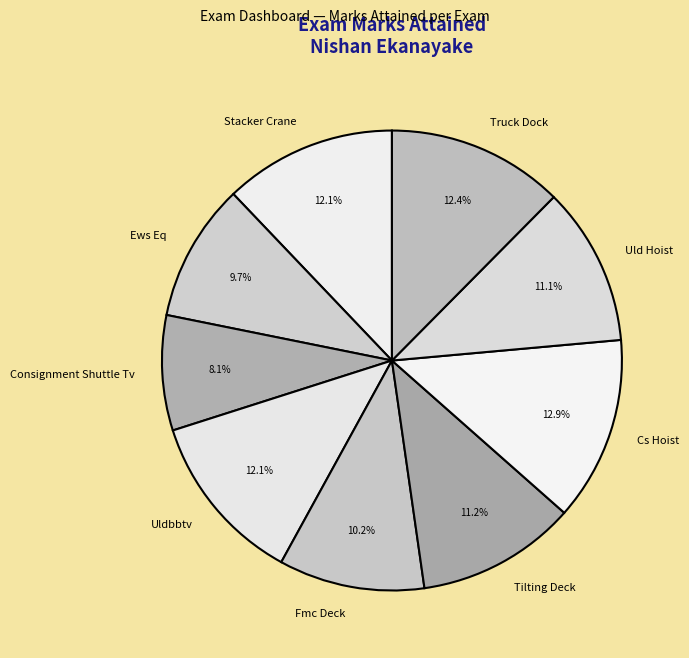

What is the smallest slice in the pie chart?

Consignment Shuttle Tv